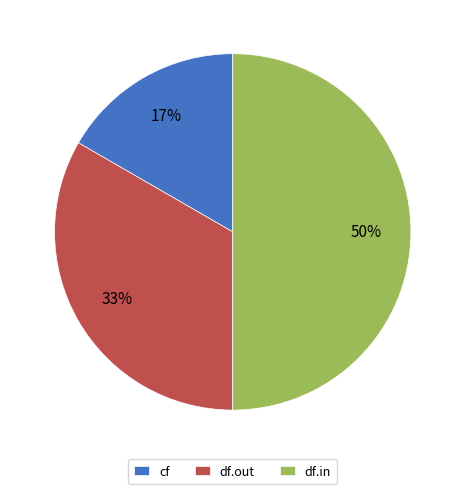

How many segments does this pie chart have?

3